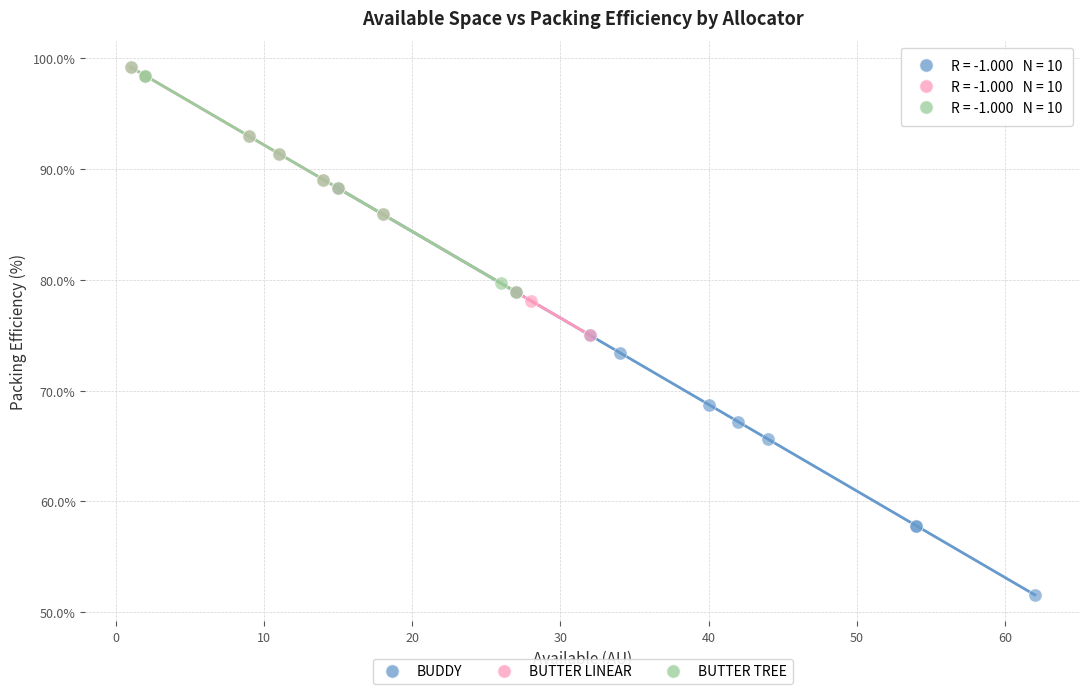

Which series reaches the minimum Y coordinate?

BUDDY